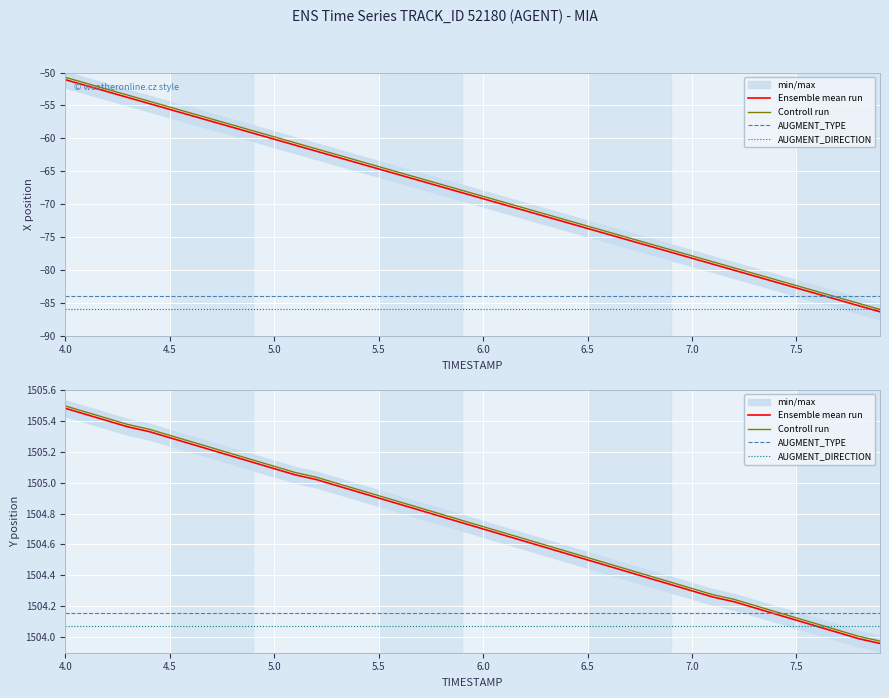

How many intersections are there between Controll run and AUGMENT_TYPE?

1